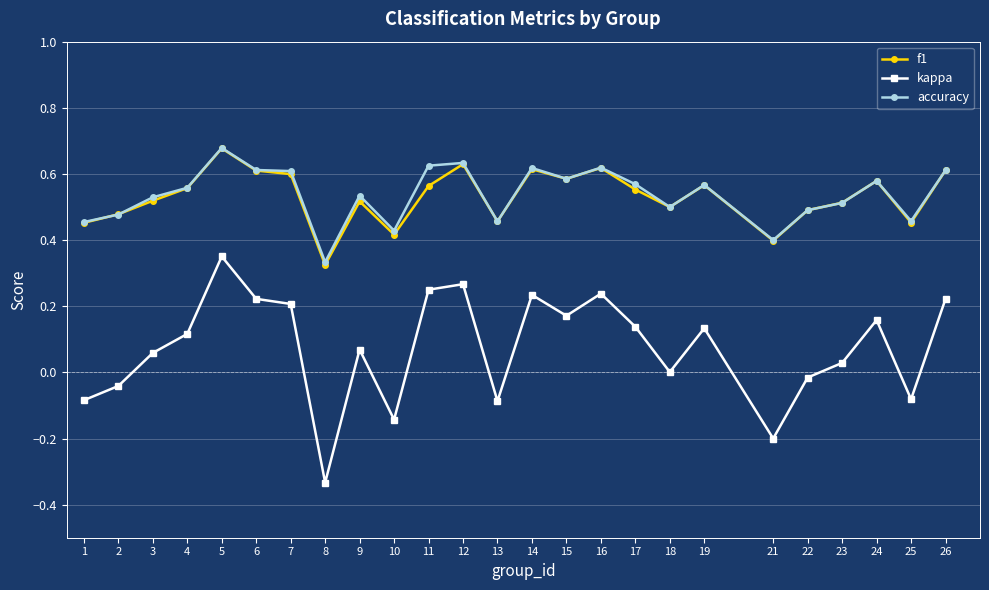

At which label is kappa closest to 0?

18